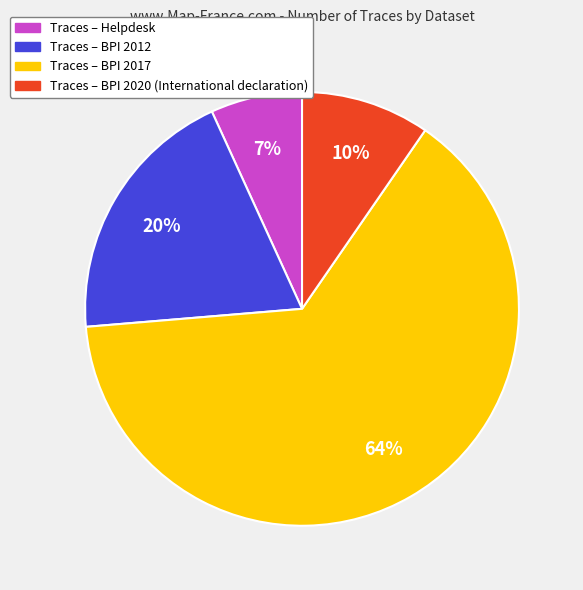

Is there any slice that represents more than half of the pie?

Yes